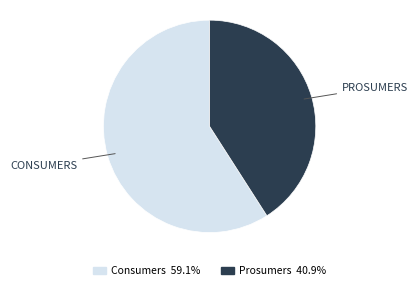

Which slice is the largest?

Consumers